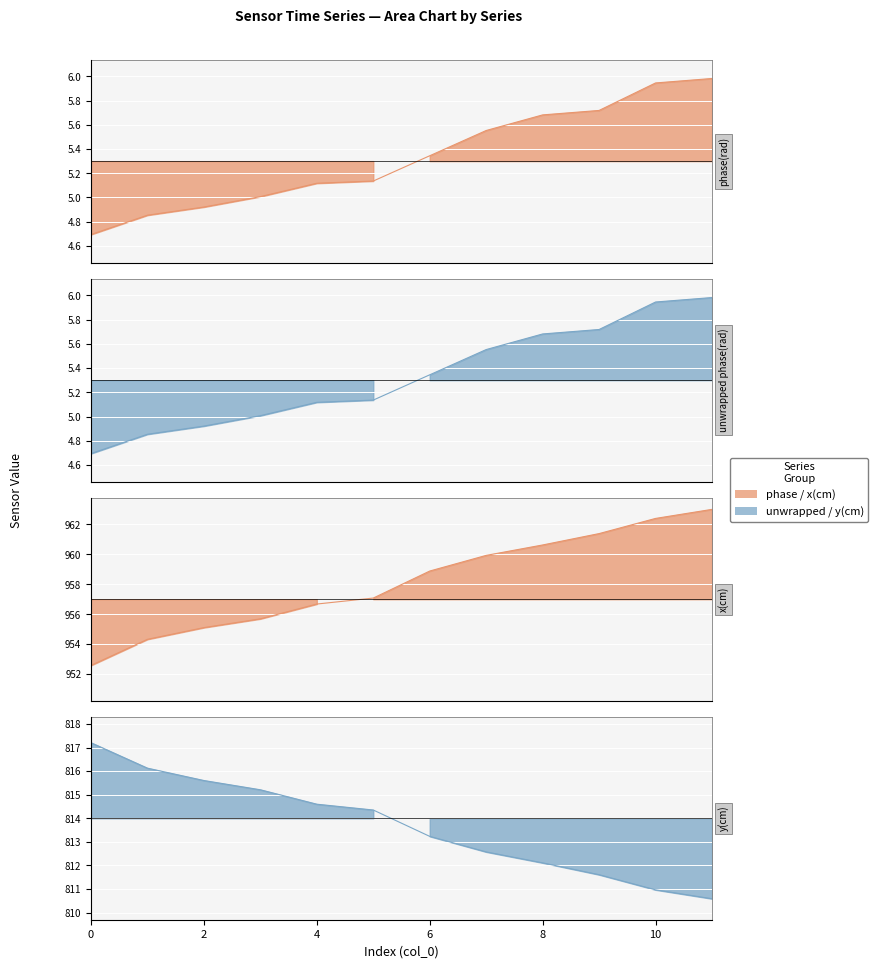

What is the approximate value of x(cm) at 5?

957.1